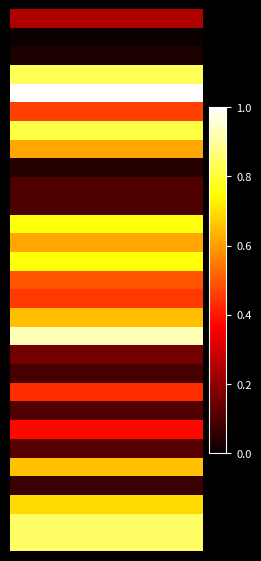

How many data points does each series have?

20